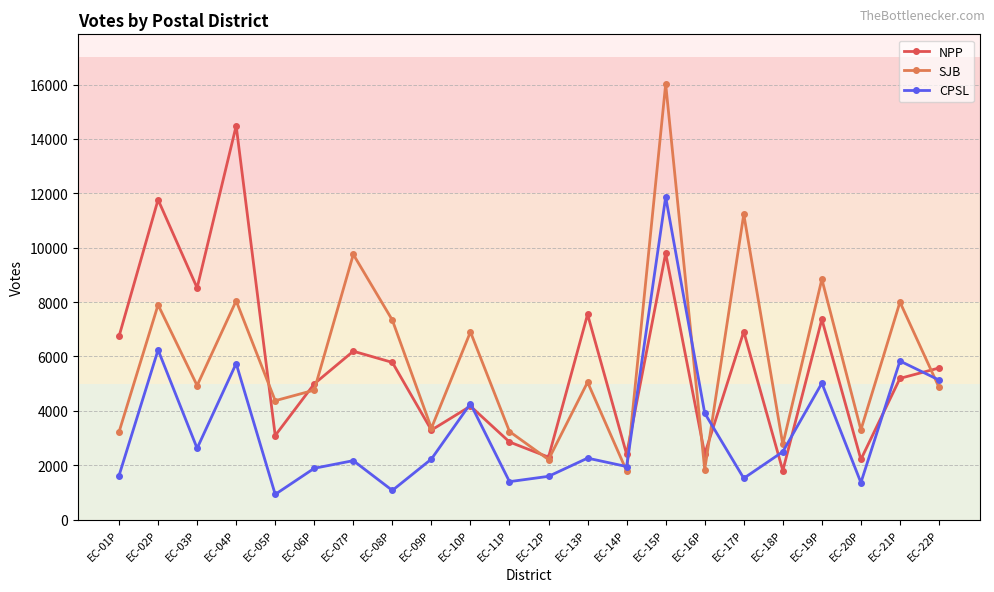

Which series ends up on top after the final intersection of NPP and CPSL?

NPP